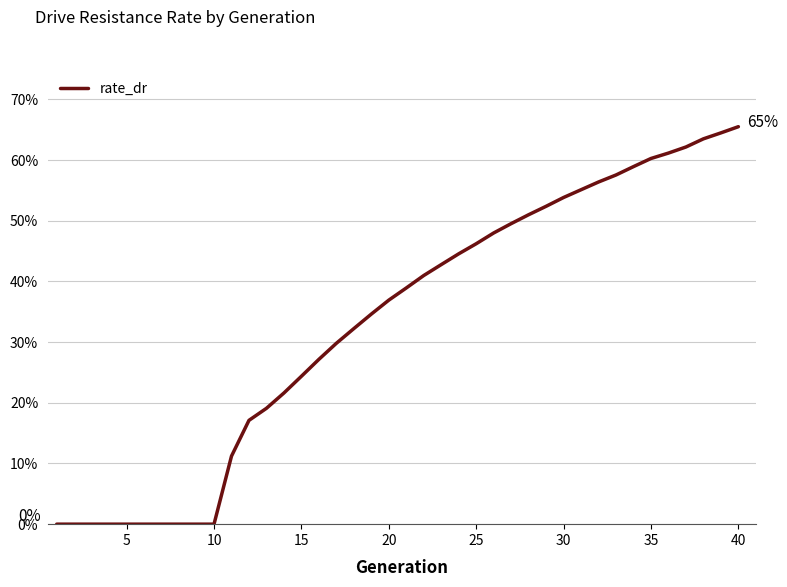

What is the average value?

0.3